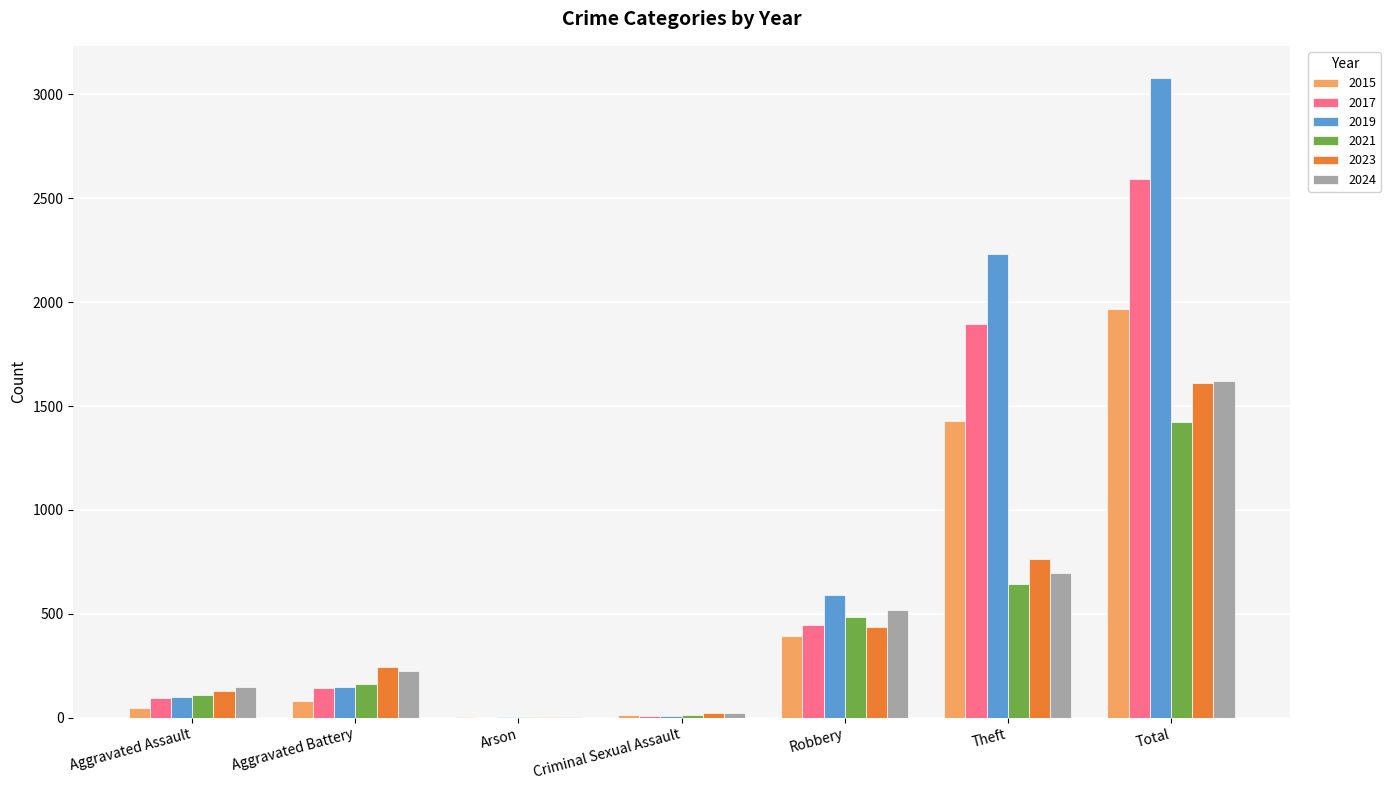

What is the average value of the 2017 series?

740